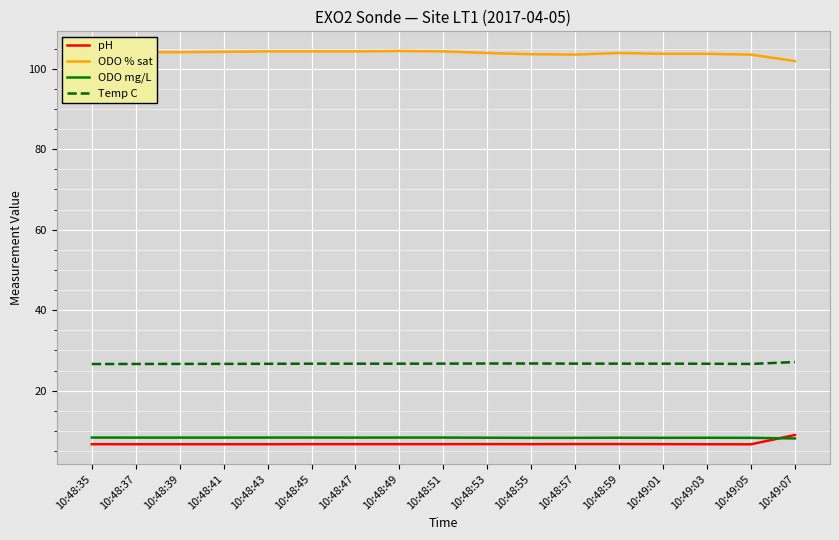

How many series are shown in this chart?

4